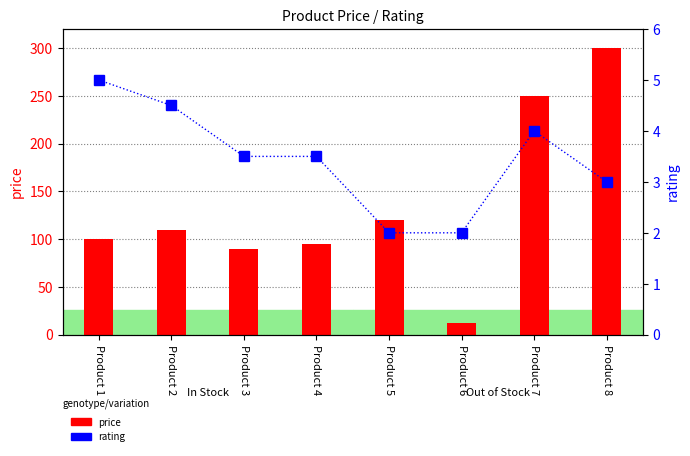

What are all the series names shown in the legend?

price, rating